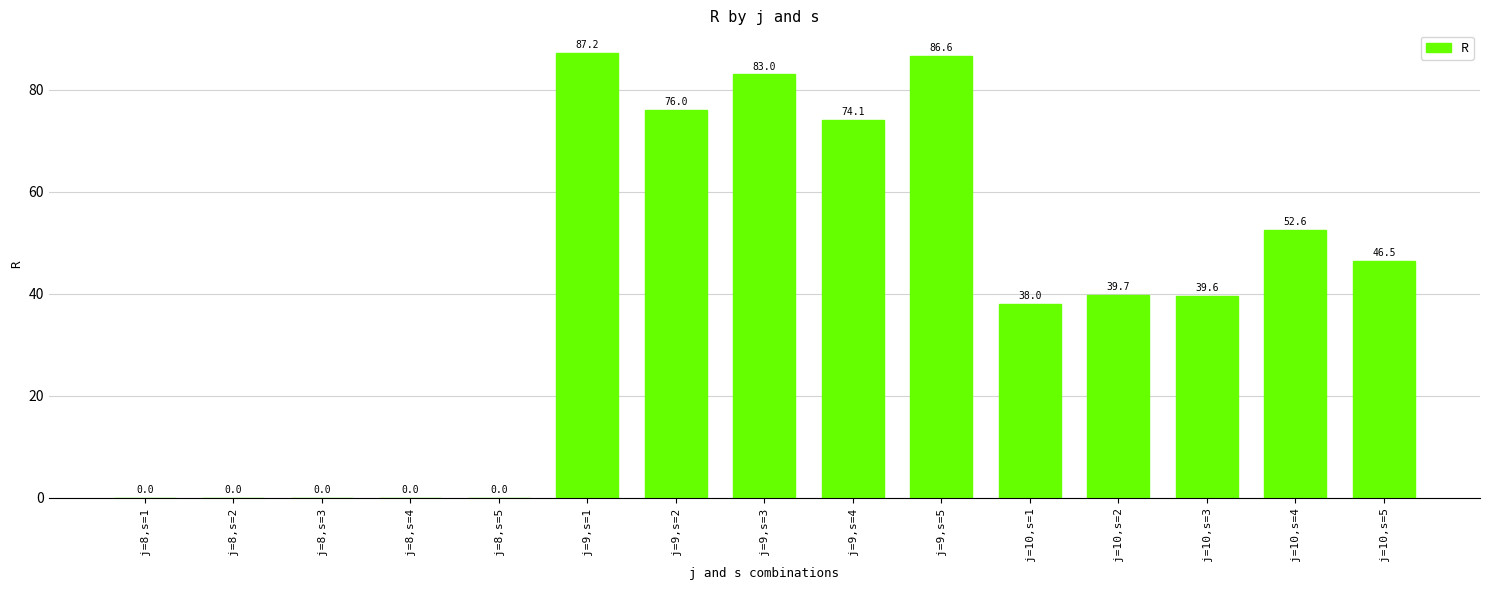

Read the value at j=9,s=3.

83.0